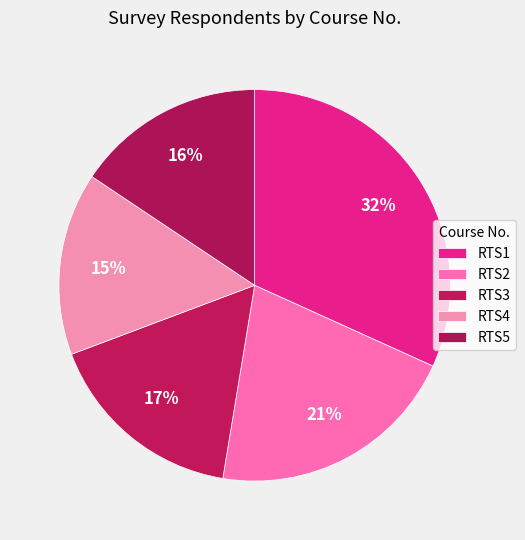

Is the sum of RTS2 and RTS5 greater than half?

No